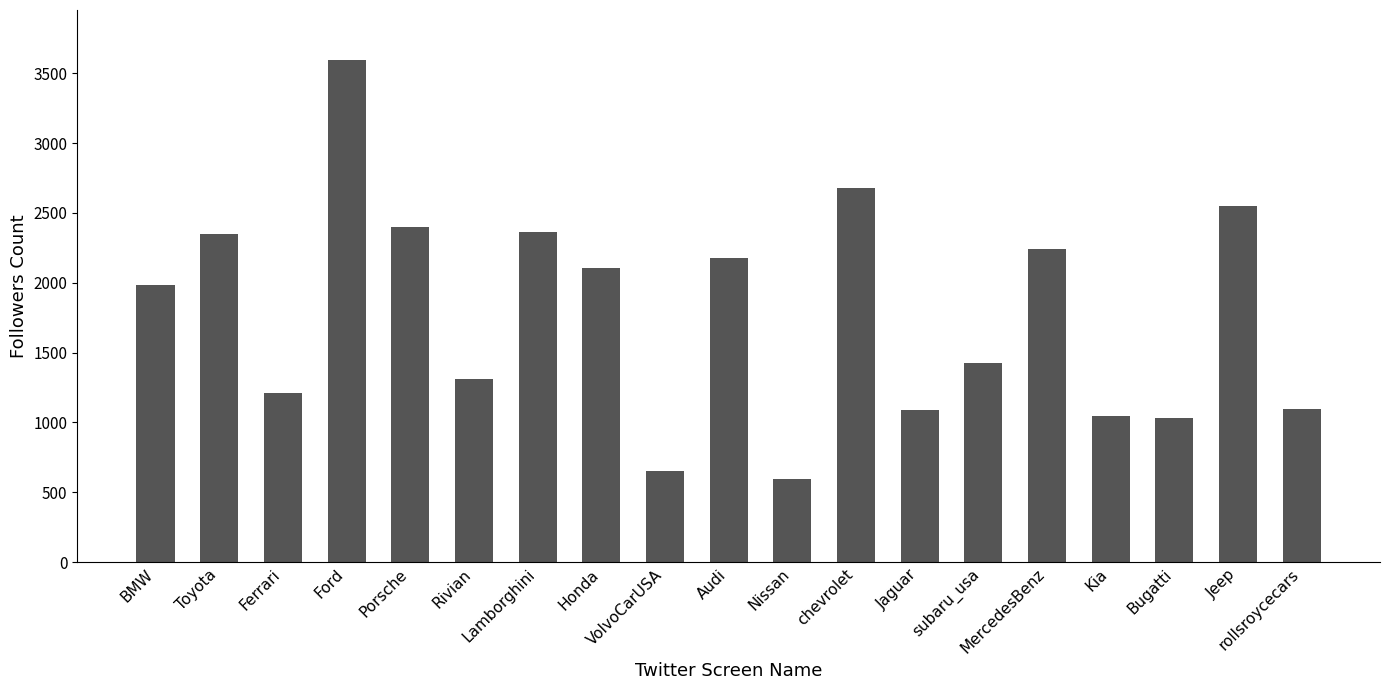

Approximately how many times larger is the value at Ferrari compared to Toyota?

0.5